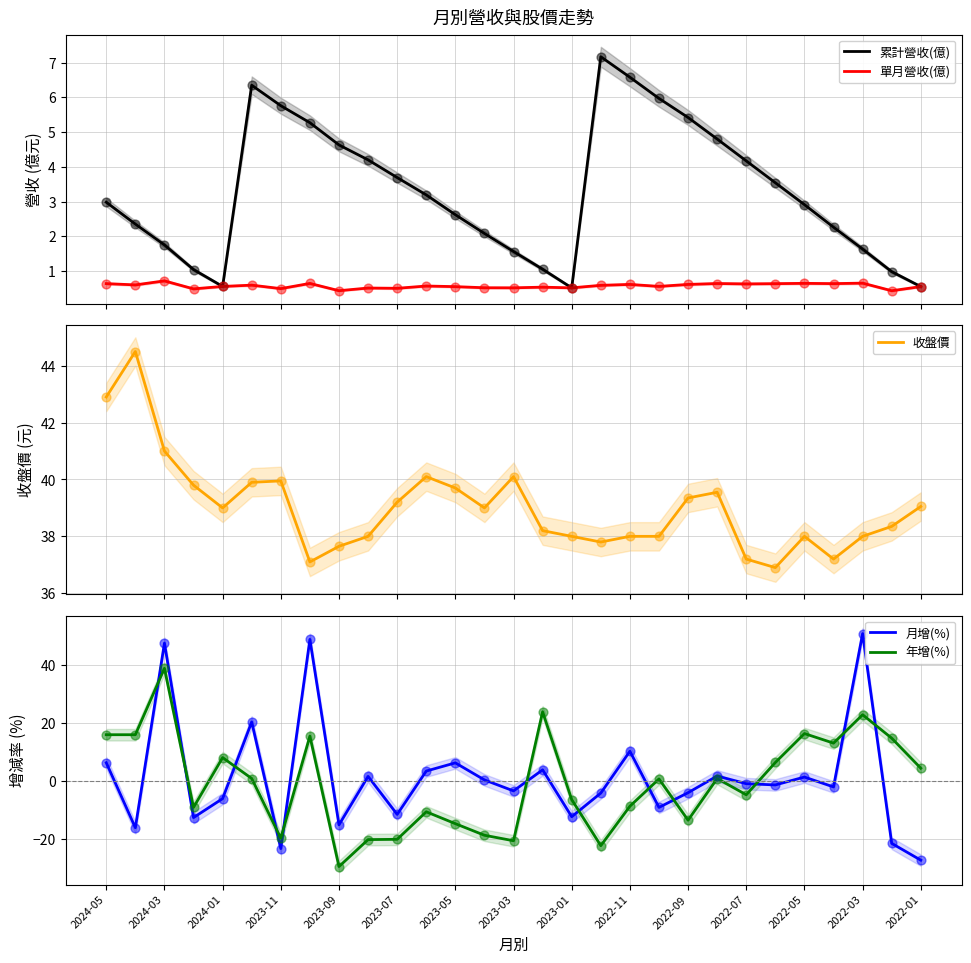

Which series has the widest spread of Y values?

月增(%)